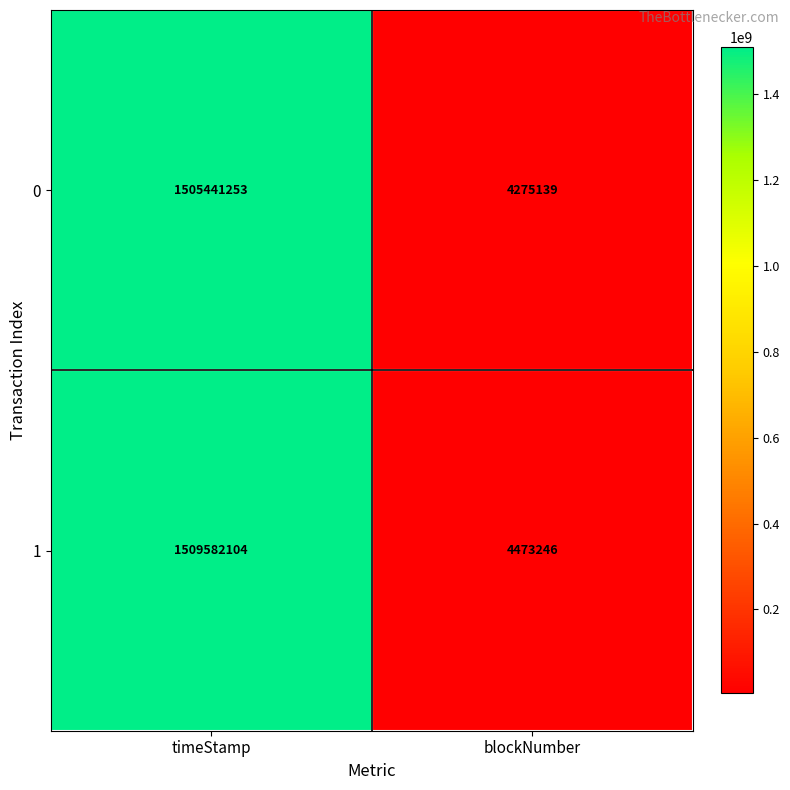

Reading left to right, what are all the values shown in this chart?

0: timeStamp=1505441253	blockNumber=4275139
1: timeStamp=1509582104	blockNumber=4473246